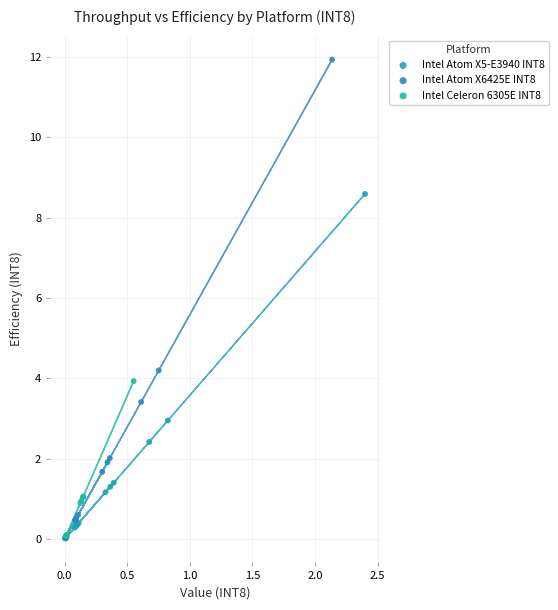

Which series has the widest spread of Y values?

Intel Atom X6425E INT8